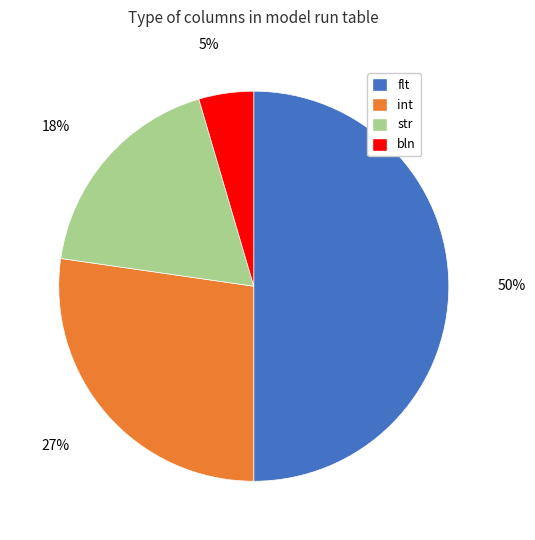

To the nearest percent, what percentage of the pie is flt?

50%